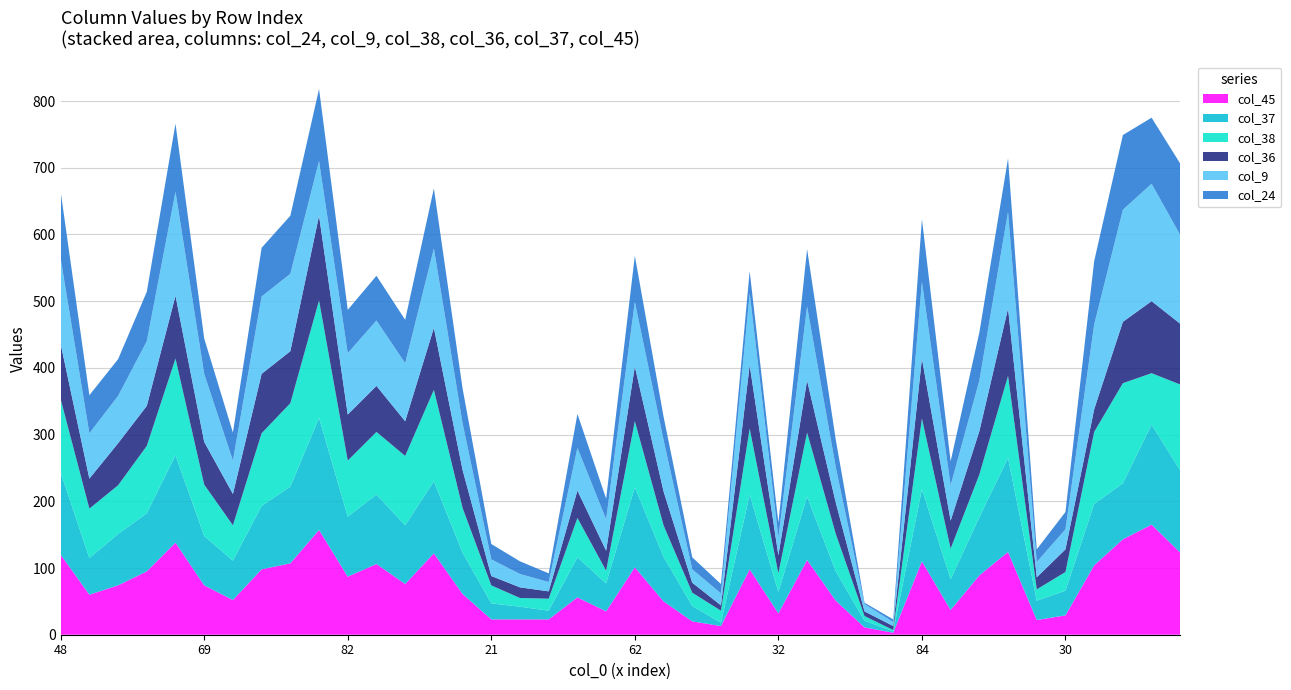

Reading left to right, transcribe all the data shown in this chart.

col_24: 100	57	55	74	102	53	42	73	87	108	65	67	65	90	52	23	19	13	51	31	69	35	18	14	33	22	86	41	2	4	94	36	72	80	19	26	95	112	99	107
col_9: 128	68	71	97	156	102	50	116	116	82	92	98	87	119	70	25	20	14	64	47	97	77	20	18	108	27	111	53	11	6	115	53	76	145	23	30	127	168	176	133
col_38: 110	74	73	101	145	77	53	109	125	176	84	94	104	137	67	27	13	18	59	19	99	47	20	18	99	28	96	56	7	2	106	46	64	123	17	28	108	150	77	129
col_36: 83	45	63	60	94	64	47	89	78	127	69	69	52	93	57	14	16	11	41	30	82	51	15	8	95	27	78	47	7	6	90	42	65	101	18	34	34	92	108	91
col_37: 123	55	77	87	131	74	59	95	115	168	90	104	88	108	62	24	19	13	60	42	120	67	23	5	112	32	95	44	10	2	108	46	87	141	29	37	92	84	150	123
col_45: 120	60	74	95	138	74	52	98	107	157	87	106	76	122	61	23	23	23	56	35	101	50	20	13	98	32	112	51	11	3	110	37	89	124	22	29	104	143	165	123